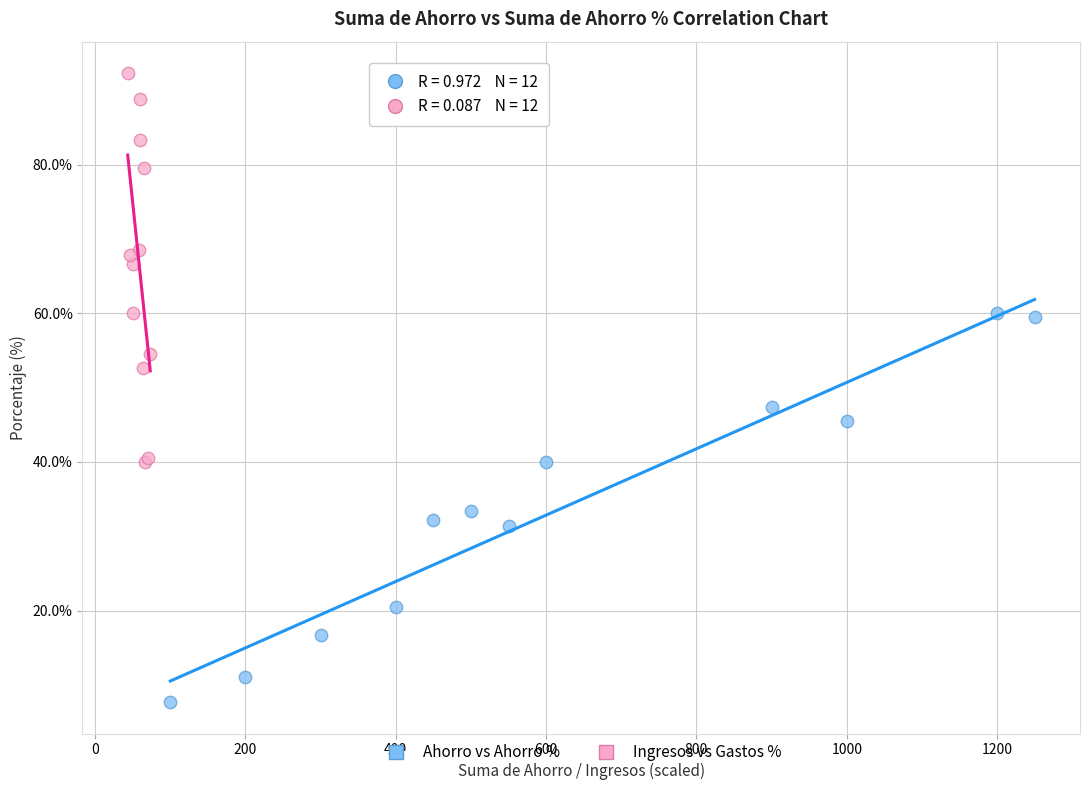

Which series reaches the maximum Y coordinate?

Ingresos vs Gastos %